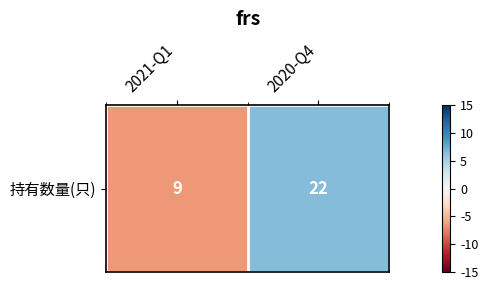

List the labels in order of value, largest first.

2020-Q4, 2021-Q1